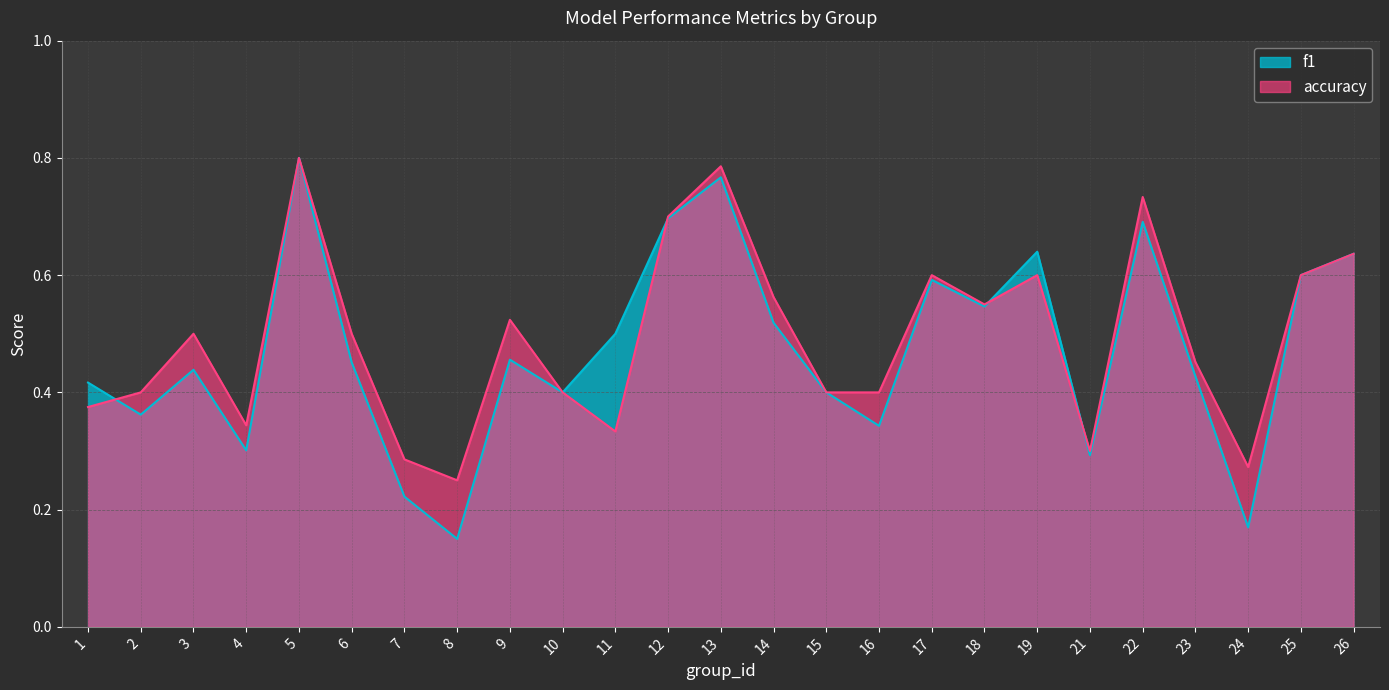

Is it true that accuracy equals 1.2 at 13?

False